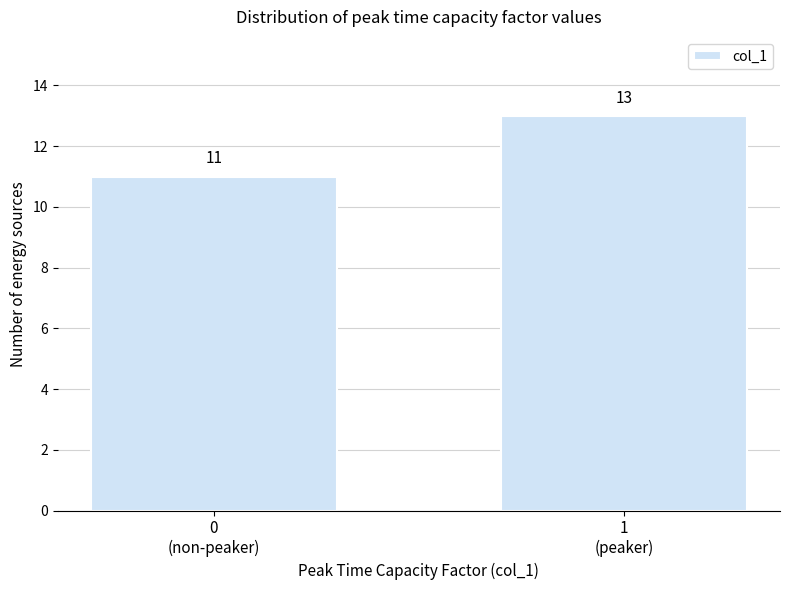

Reading left to right, transcribe all the data shown in this chart.

11	13